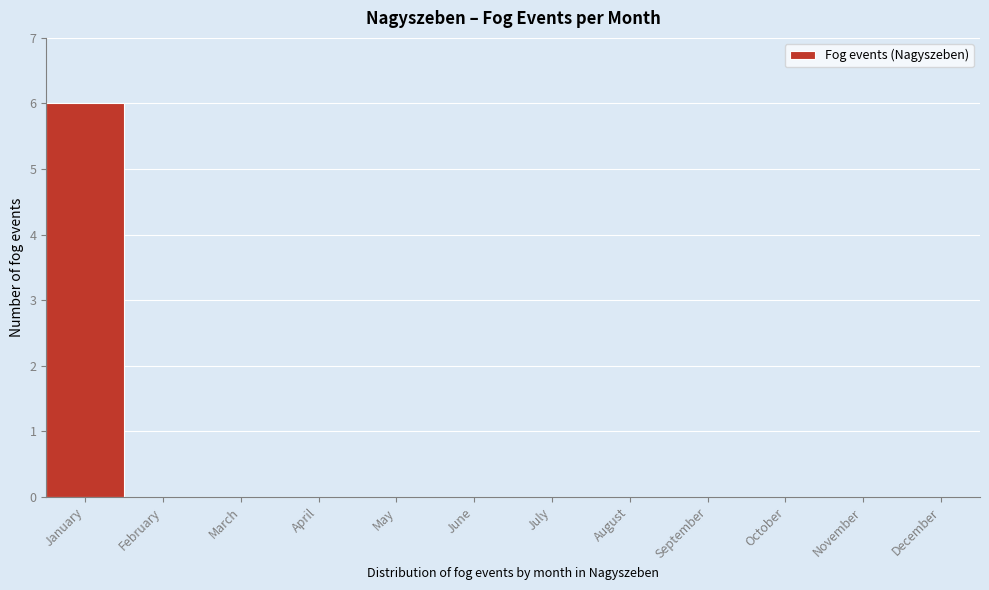

Reading left to right, what are all the values shown in this chart?

January=6	February=0	March=0	April=0	May=0	June=0	July=0	August=0	September=0	October=0	November=0	December=0